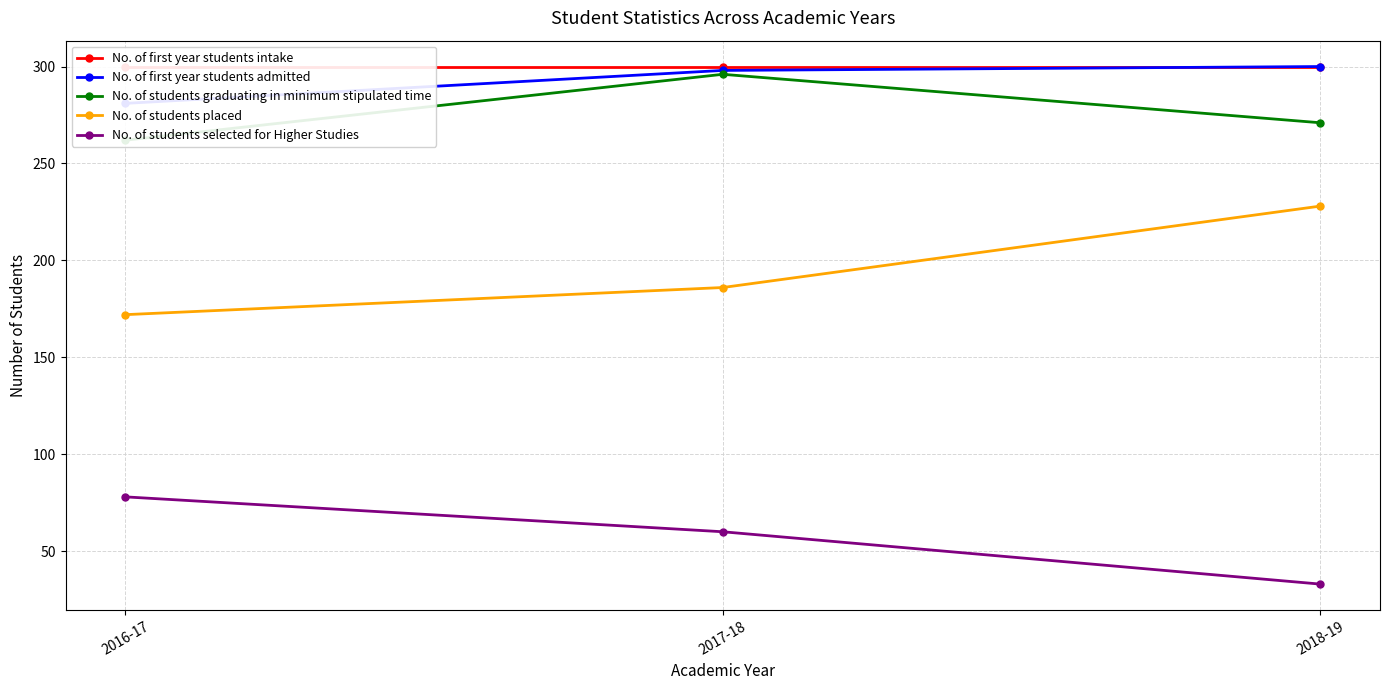

Which series has the largest range (max minus min)?

No. of students placed